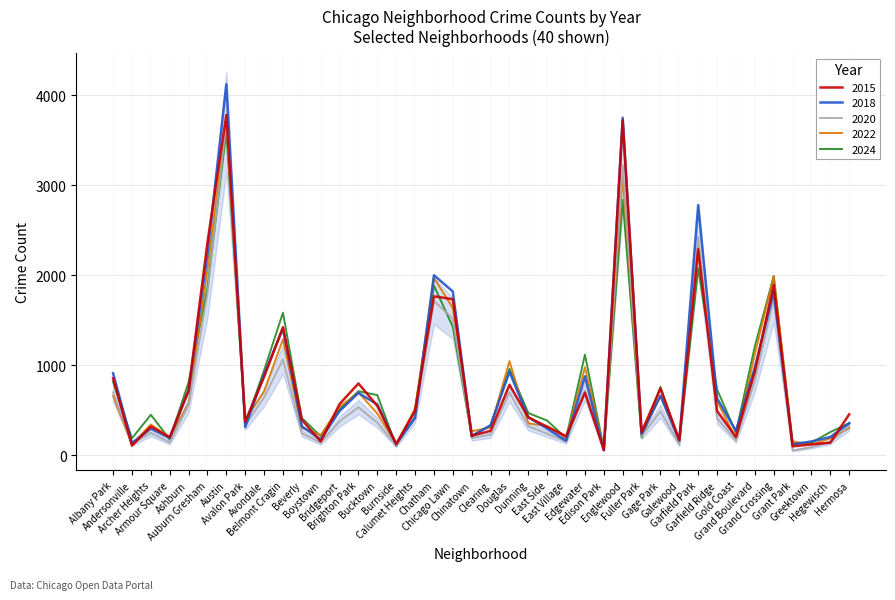

Reading right to left, what are all the values shown in this chart?

2015: 456	141	122	100	1895	932	205	494	2290	169	742	260	3723	60	697	213	318	423	783	273	218	1735	1767	494	125	549	799	570	155	395	1424	872	376	3782	2365	724	202	321	108	857
2018: 357	204	155	122	1818	974	271	634	2780	168	662	238	3750	56	878	162	297	423	928	333	214	1820	2001	417	125	566	694	492	176	323	1408	899	315	4122	2238	715	193	298	137	912
2020: 324	148	91	54	1740	829	166	413	2427	120	489	212	3224	62	719	153	240	325	701	230	192	1521	1715	430	108	362	535	377	140	247	1066	644	335	3704	1801	561	143	250	128	700
2022: 304	188	122	155	1991	1121	187	601	2326	160	662	217	3095	76	978	192	325	356	1047	310	268	1637	1971	509	130	464	699	540	226	305	1290	710	397	3719	2067	577	199	343	124	661
2024: 358	259	141	127	1990	1211	253	732	2079	155	761	199	2838	77	1119	192	386	470	962	334	218	1428	1886	520	105	669	713	512	212	416	1585	945	344	3600	1857	814	177	451	189	819